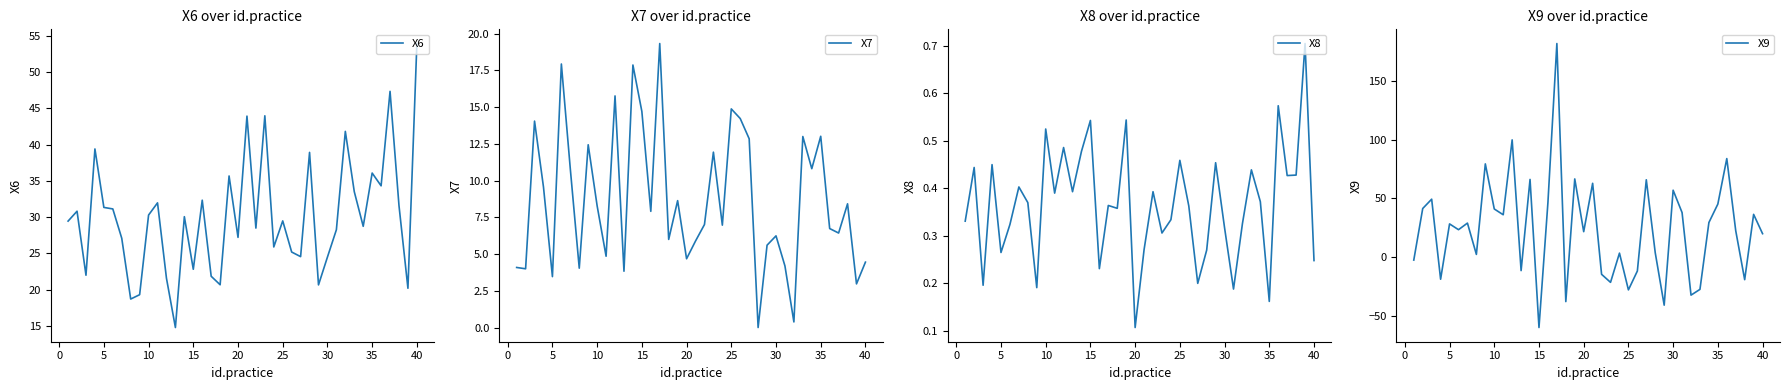

After their last crossing, which series has the higher values: X9 or X8?

X9